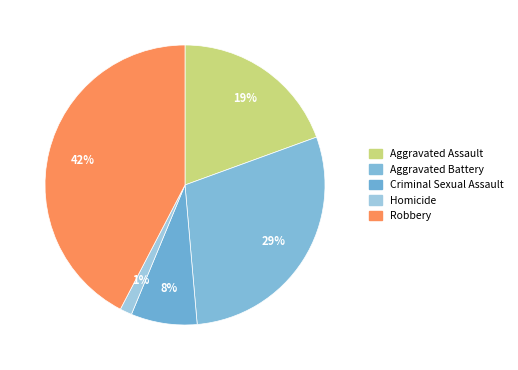

How many slices are in this pie chart?

5